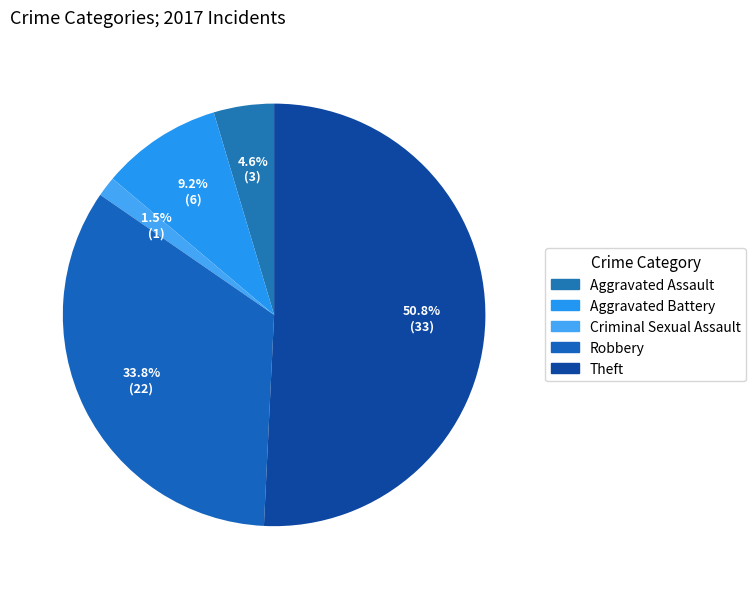

To the nearest percent, what percentage of the pie is Aggravated Assault?

5%